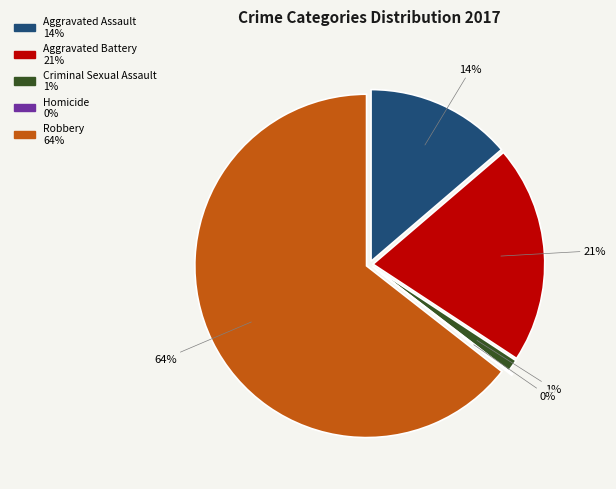

True or false: Aggravated Battery accounts for 29% of the total.

False